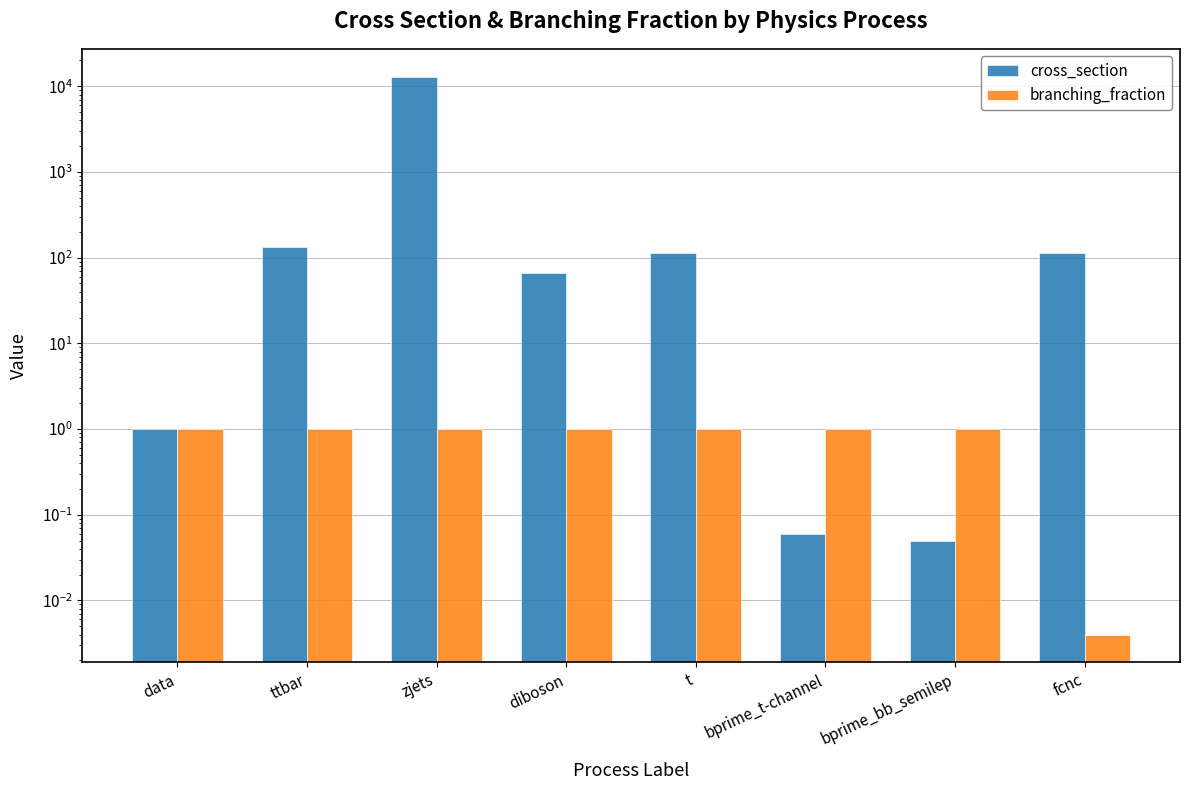

Which series has the widest spread of values?

cross_section